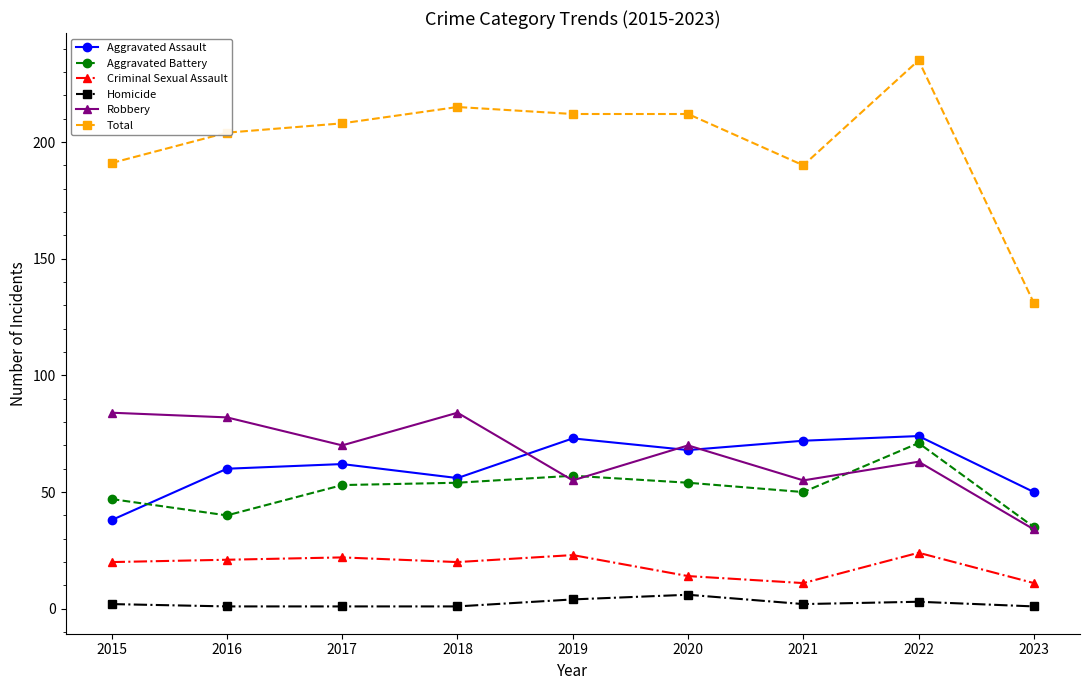

How many data points does each series have?

9